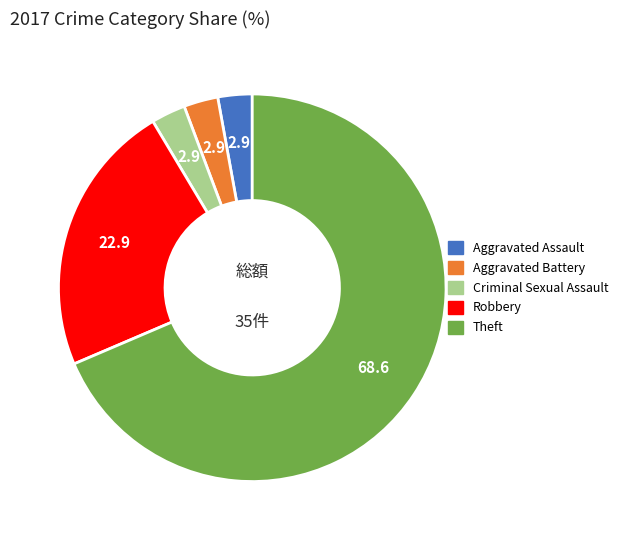

Is there any slice that represents more than half of the pie?

Yes